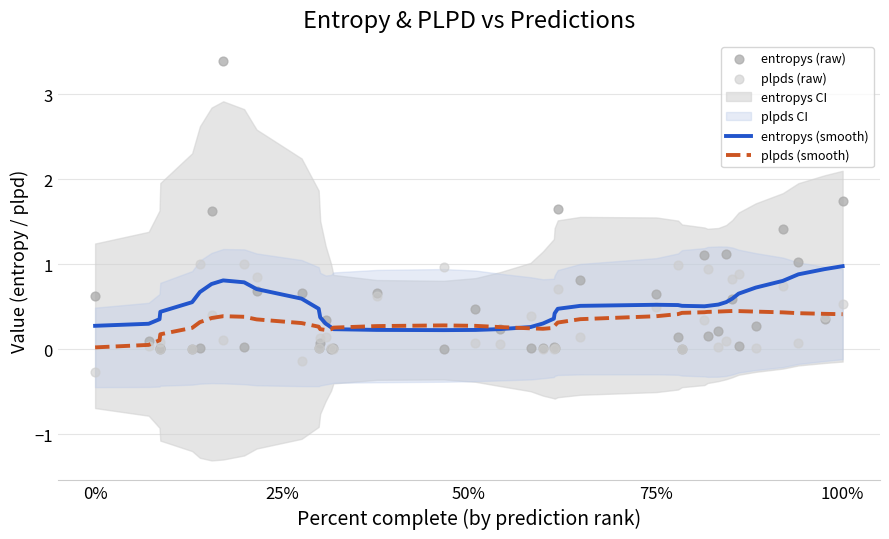

Which series reaches the minimum Y coordinate?

plpds (raw)